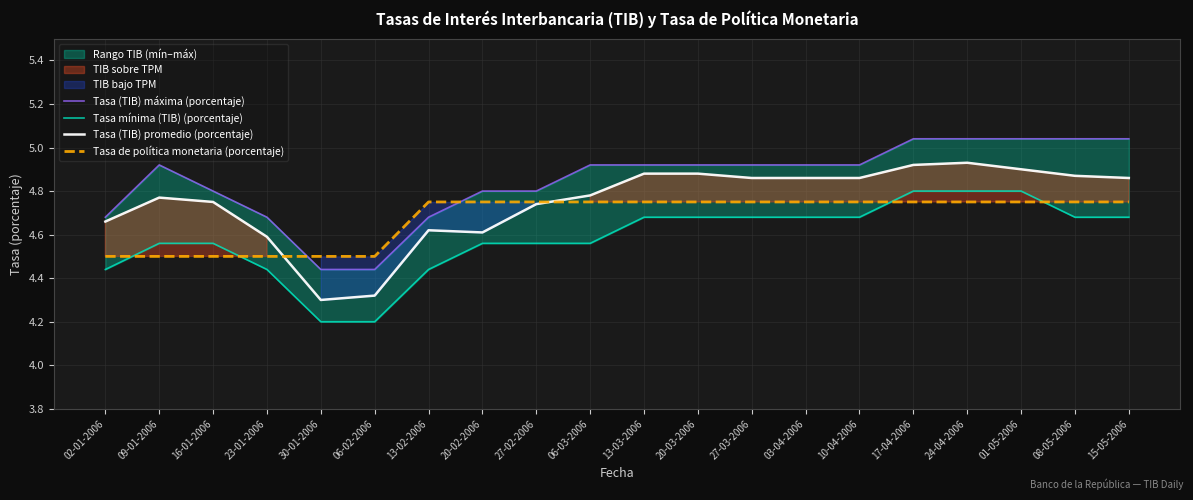

What is the sum of the Tasa mínima (TIB) (porcentaje) values at 06-03-2006 and 10-04-2006?

9.2